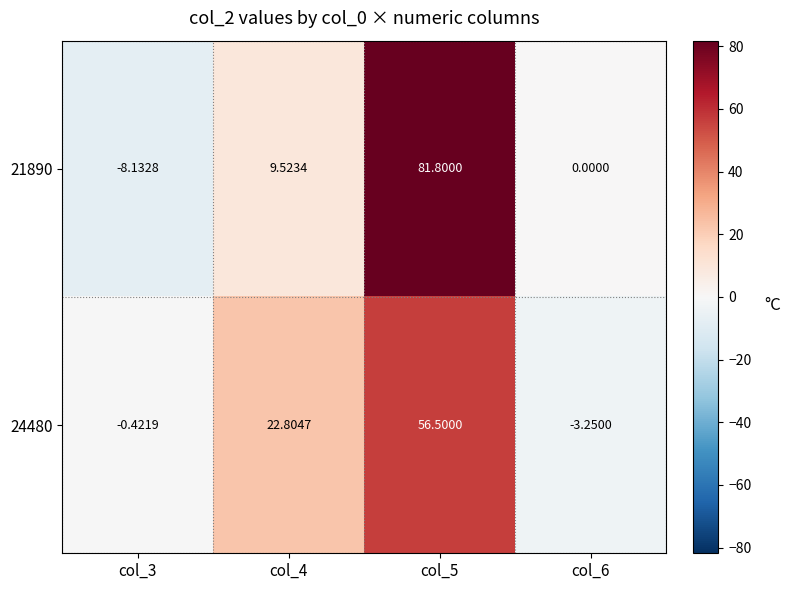

What is the total value across all series at col_4?

32.3